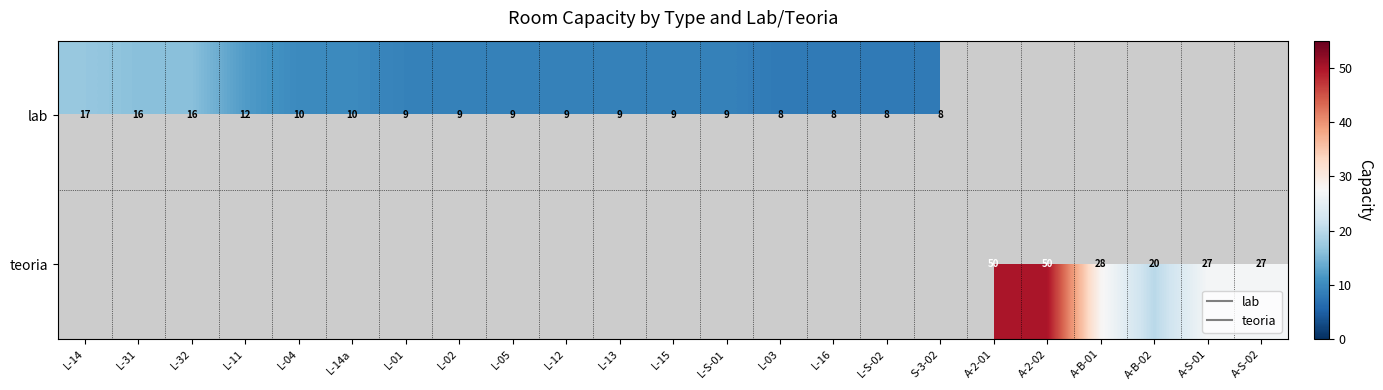

How many data points does each series have?

23